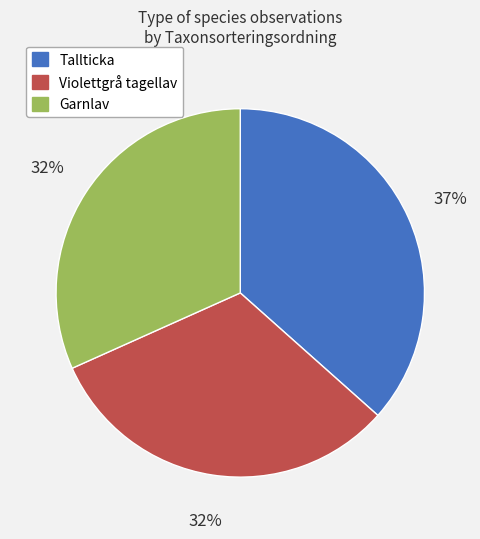

Does any single category account for the majority?

No